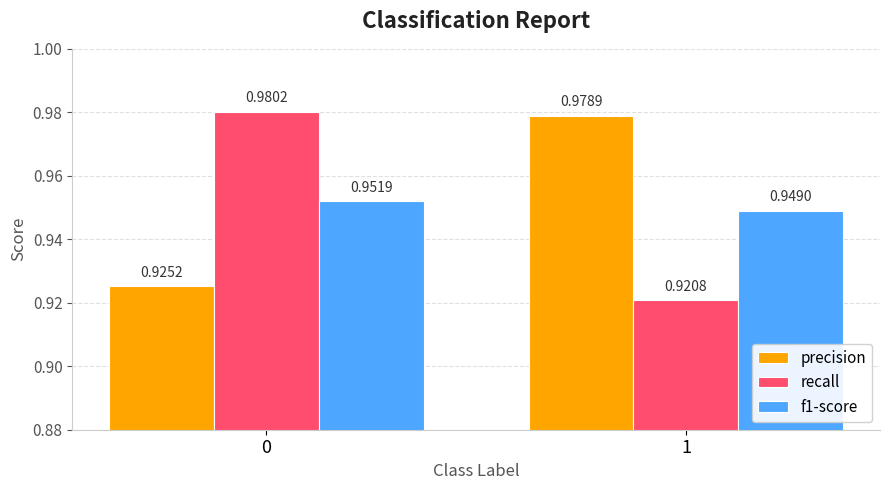

How many recall values are between 0 and 1?

2